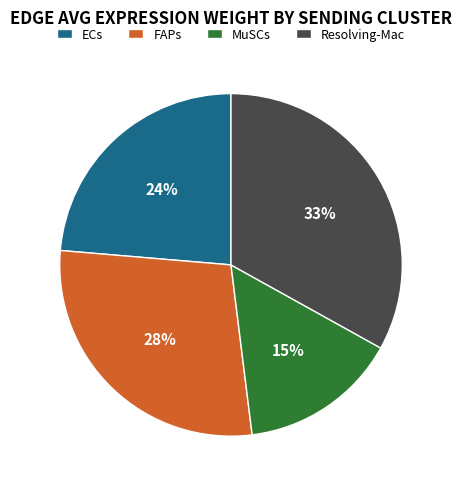

Is the sum of FAPs and ECs greater than half?

Yes